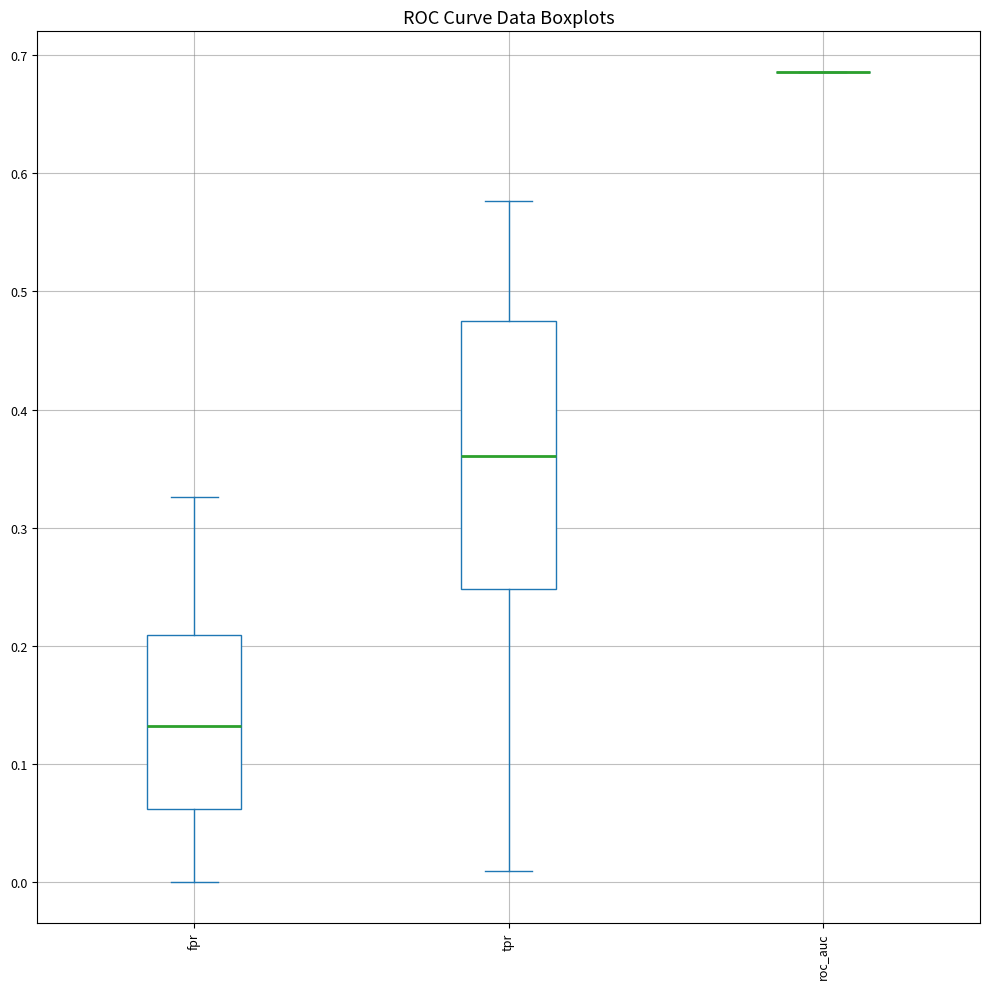

Which box is the tallest, from its lower edge to its upper edge?

tpr